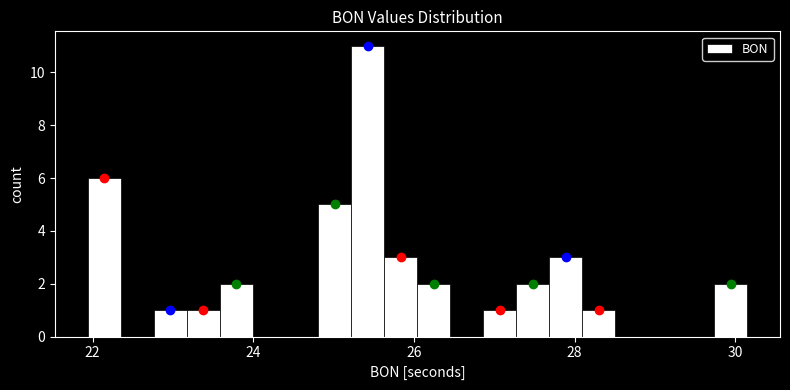

Read against the x-axis, roughly where is the centre of the tallest bar?

25.4